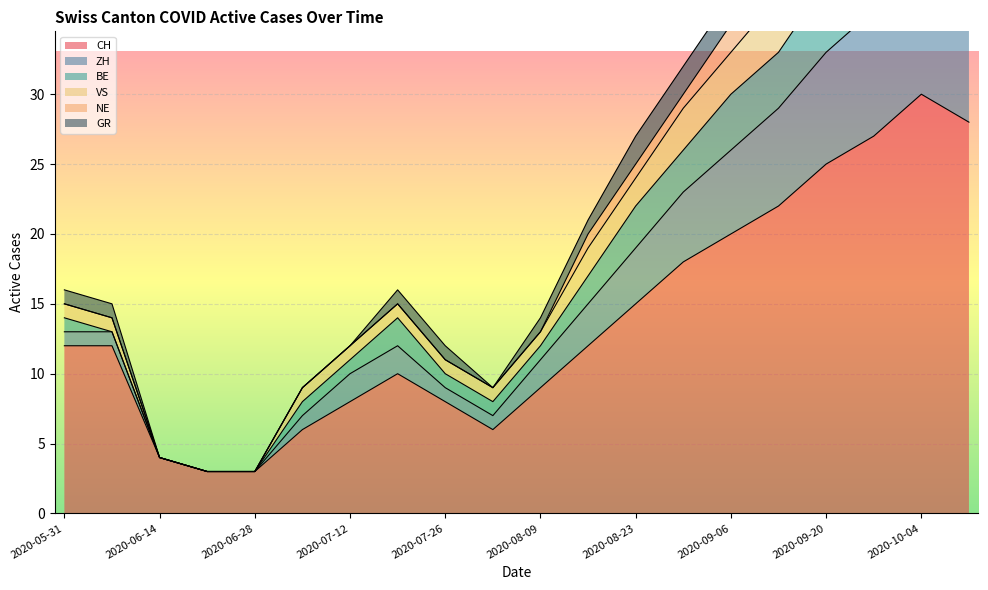

What is the label of the 16th point from the right?

2020-06-28